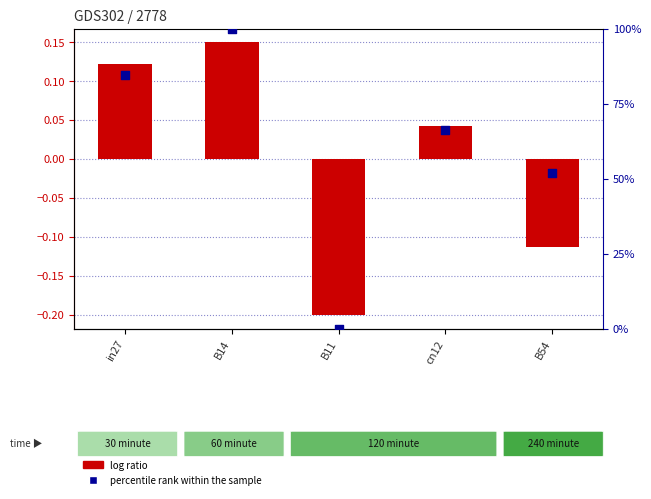

Which series contains the lowest Y value?

log ratio